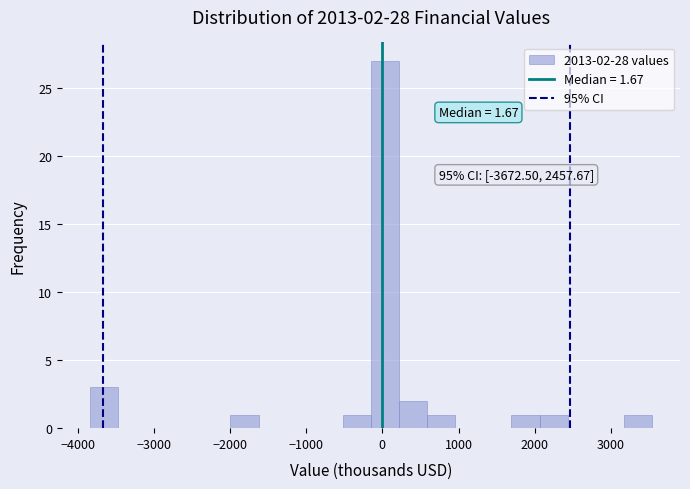

Around what value on the x-axis is the tallest bar? Give the approximate position of its centre, as read against the axis.

0